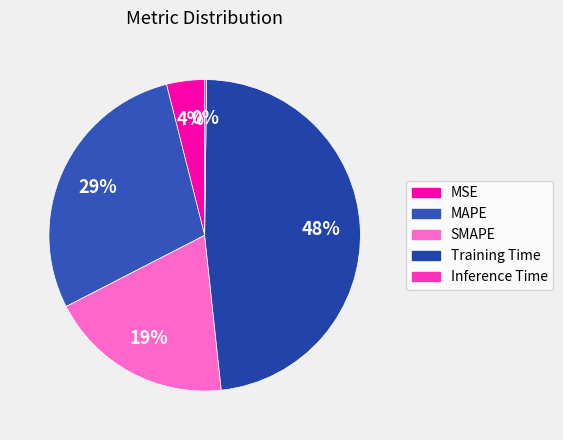

Which category has the smallest portion of the pie?

Inference Time